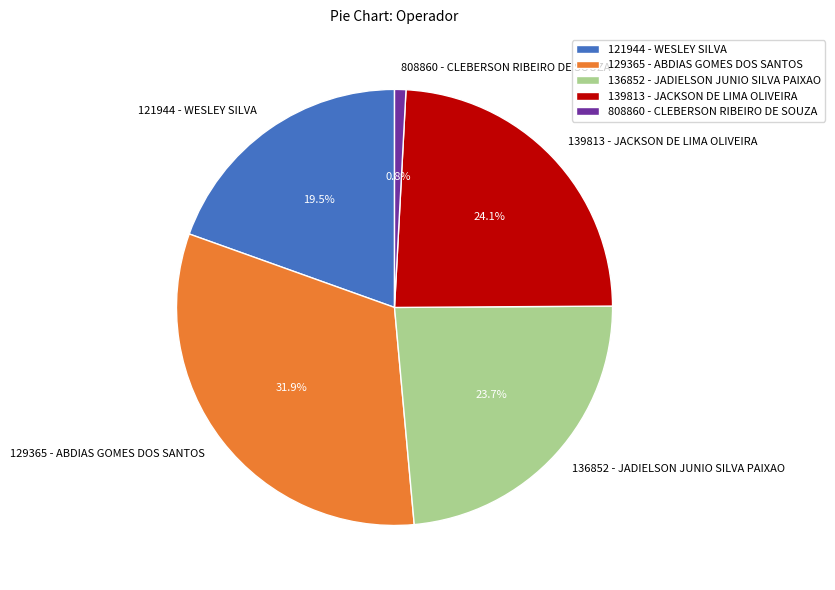

To the nearest percent, what portion does 136852 - JADIELSON JUNIO SILVA PAIXAO represent?

24%